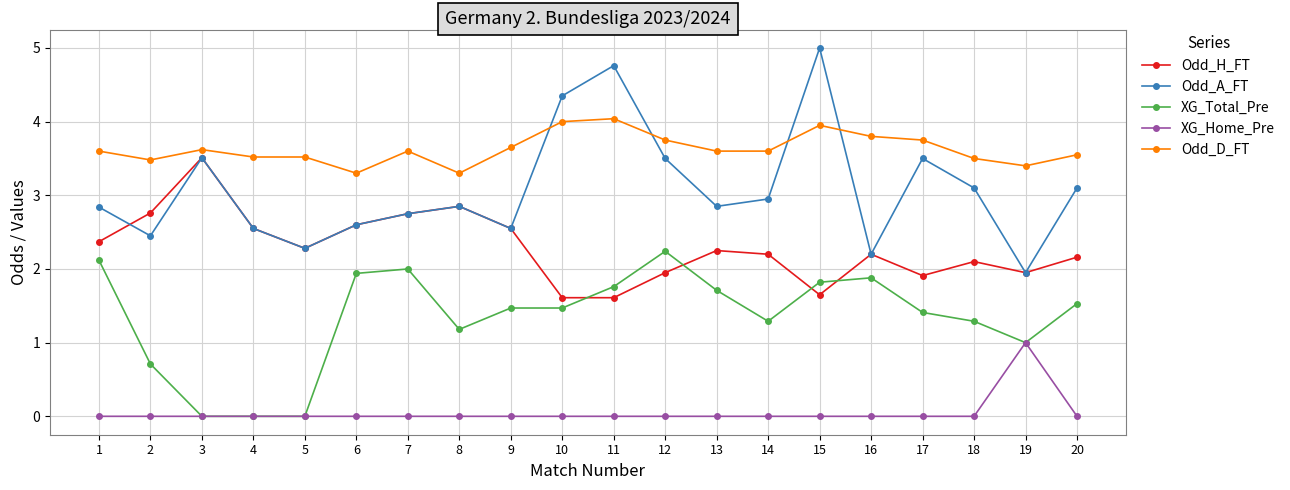

True or false: XG_Home_Pre and Odd_H_FT intersect in this chart.

False